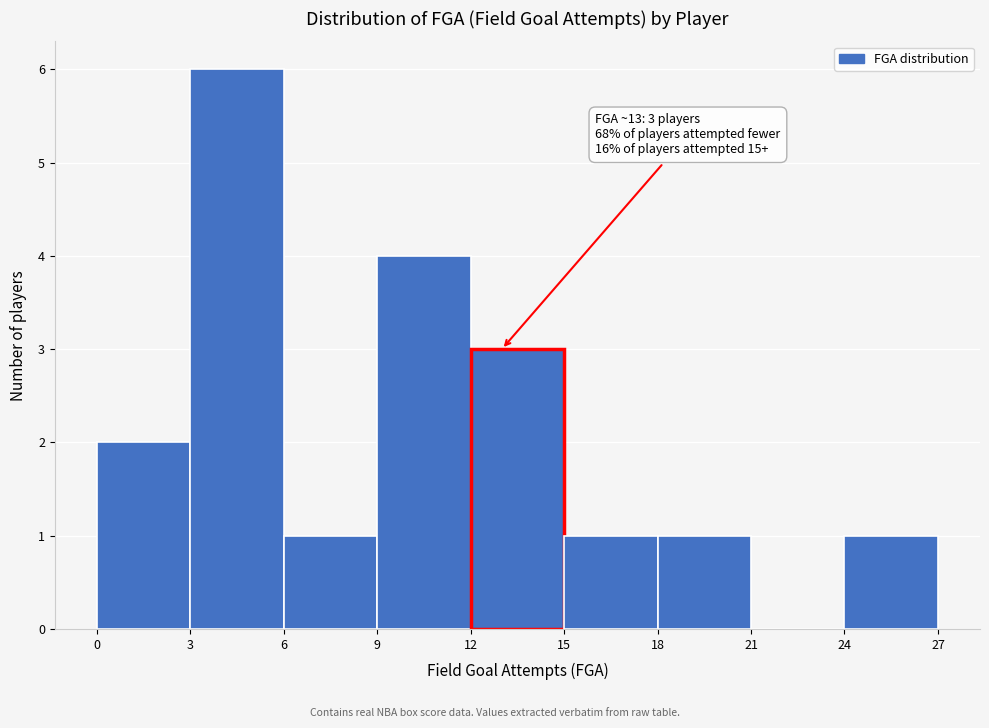

Which range on the x-axis has the tallest bar?

3 to 6